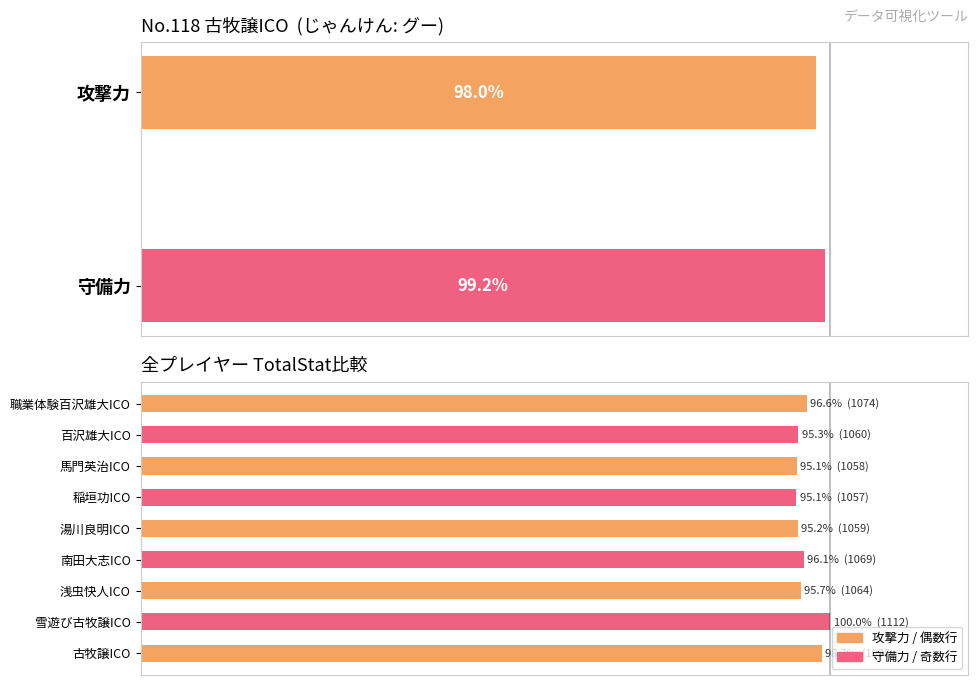

The value at 湯川良明ICO is 42.8. True or false?

False